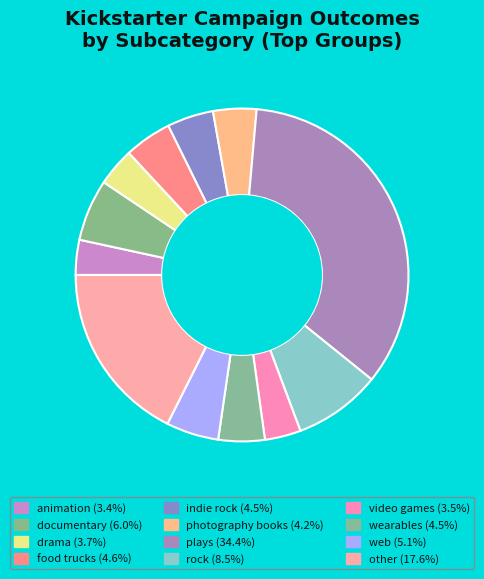

What is the total percentage of wearables and photography books?

8.7%